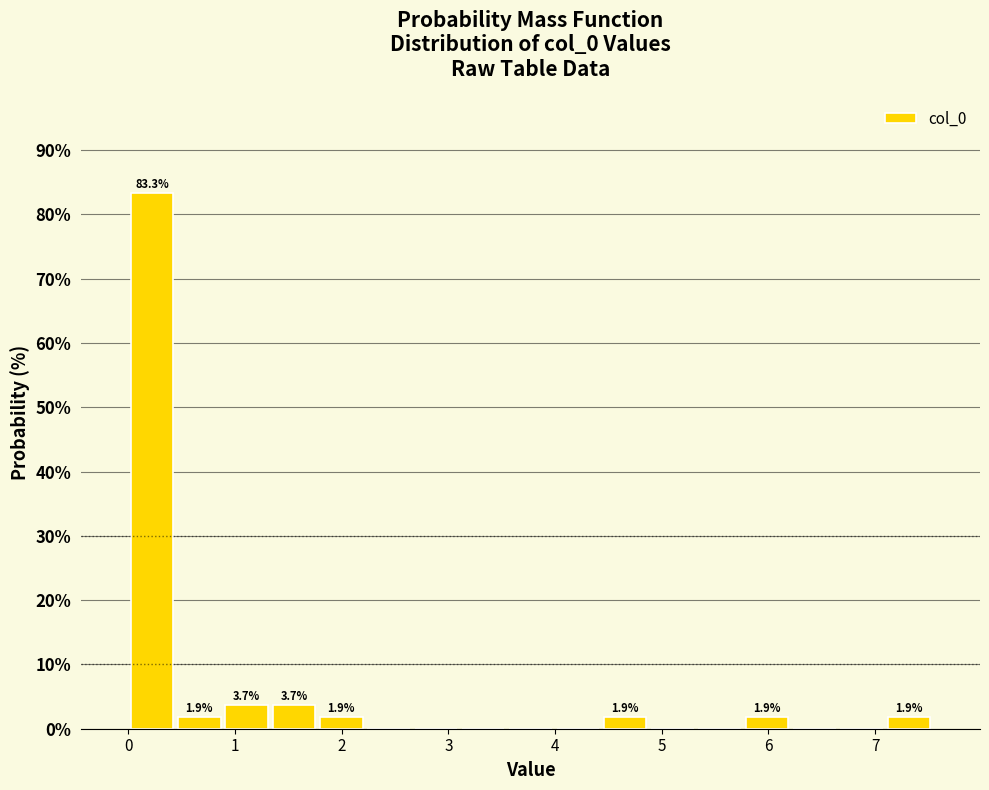

Which range on the x-axis has the tallest bar?

0.0 to 0.4